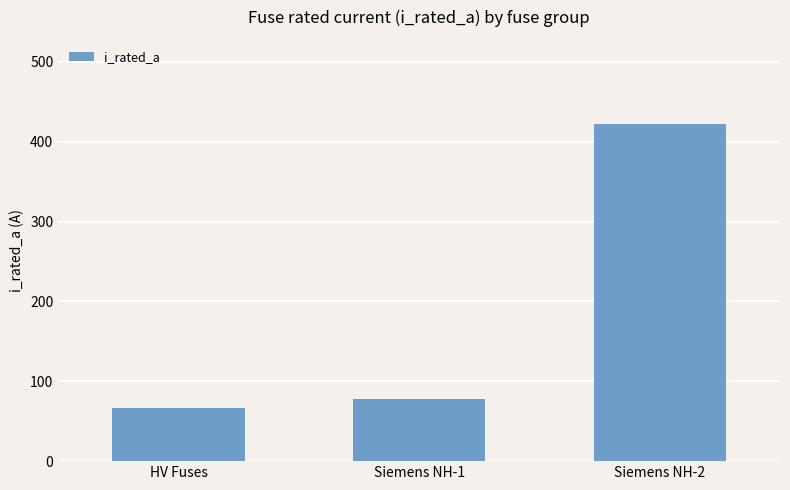

At which label is the value closest to 244?

Siemens NH-1